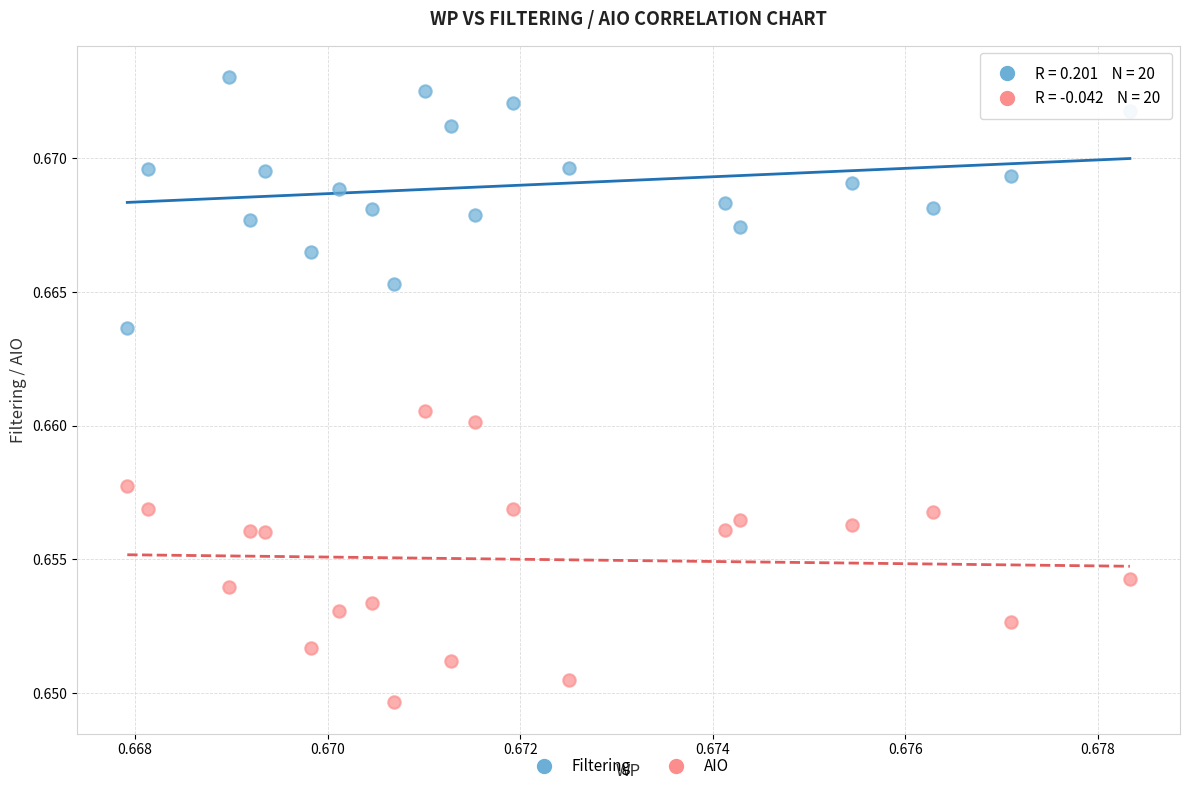

Which series reaches the maximum Y coordinate?

Filtering